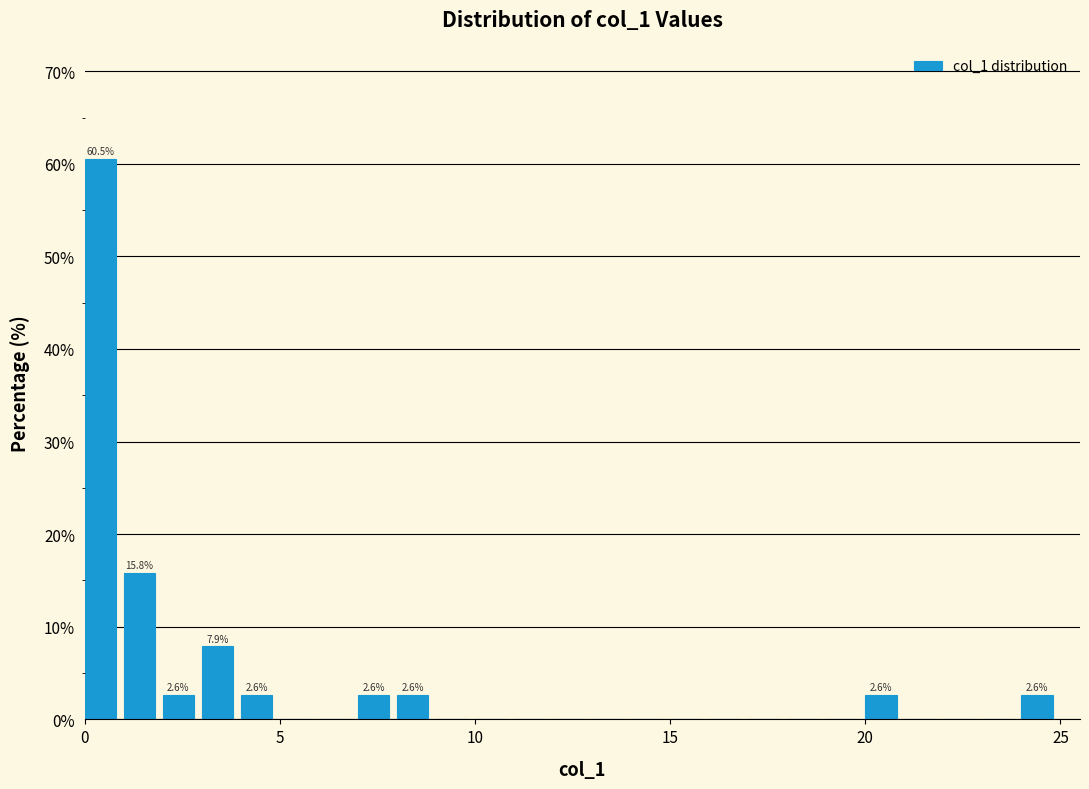

Read against the x-axis, roughly where is the centre of the tallest bar?

0.5